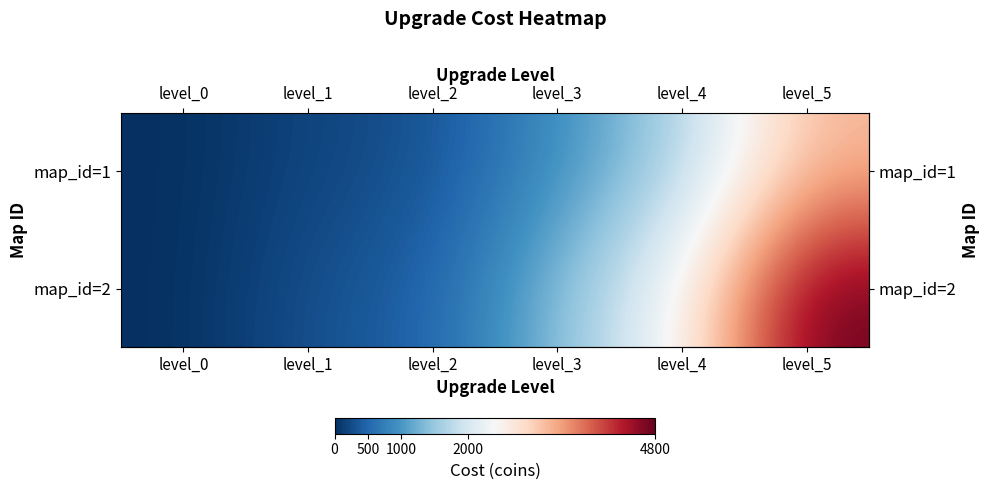

How many categories are shown in the chart?

6